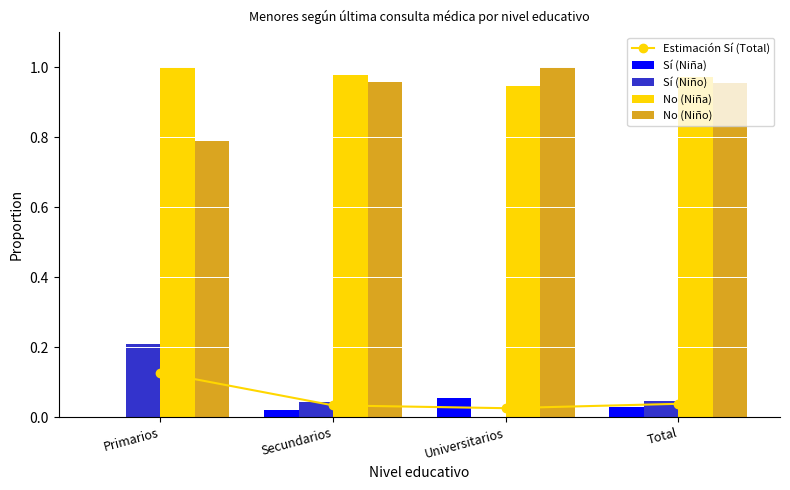

Reading left to right, what are all the values shown in this chart?

Estimación Sí (Total): Primarios=0.1	Secundarios=0.0	Universitarios=0.0	Total=0.0
Sí (Niña): Primarios=0.0	Secundarios=0.0	Universitarios=0.1	Total=0.0
Sí (Niño): Primarios=0.2	Secundarios=0.0	Universitarios=0.0	Total=0.0
No (Niña): Primarios=1.0	Secundarios=1.0	Universitarios=0.9	Total=1.0
No (Niño): Primarios=0.8	Secundarios=1.0	Universitarios=1.0	Total=1.0